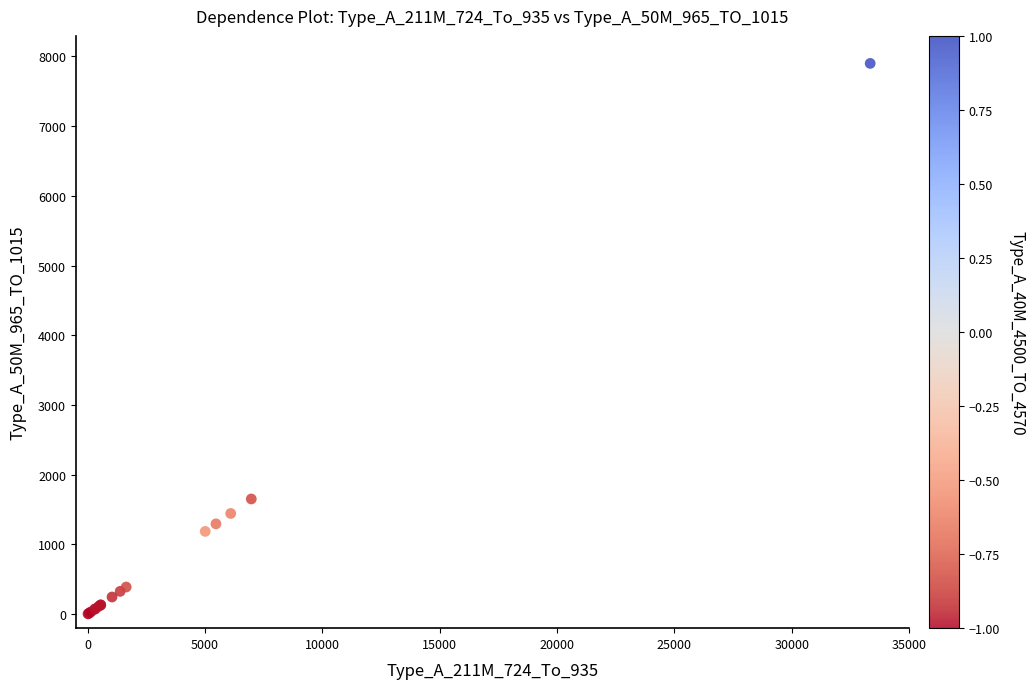

What Y value in the scatter plot is closest to 3952?

1653.0